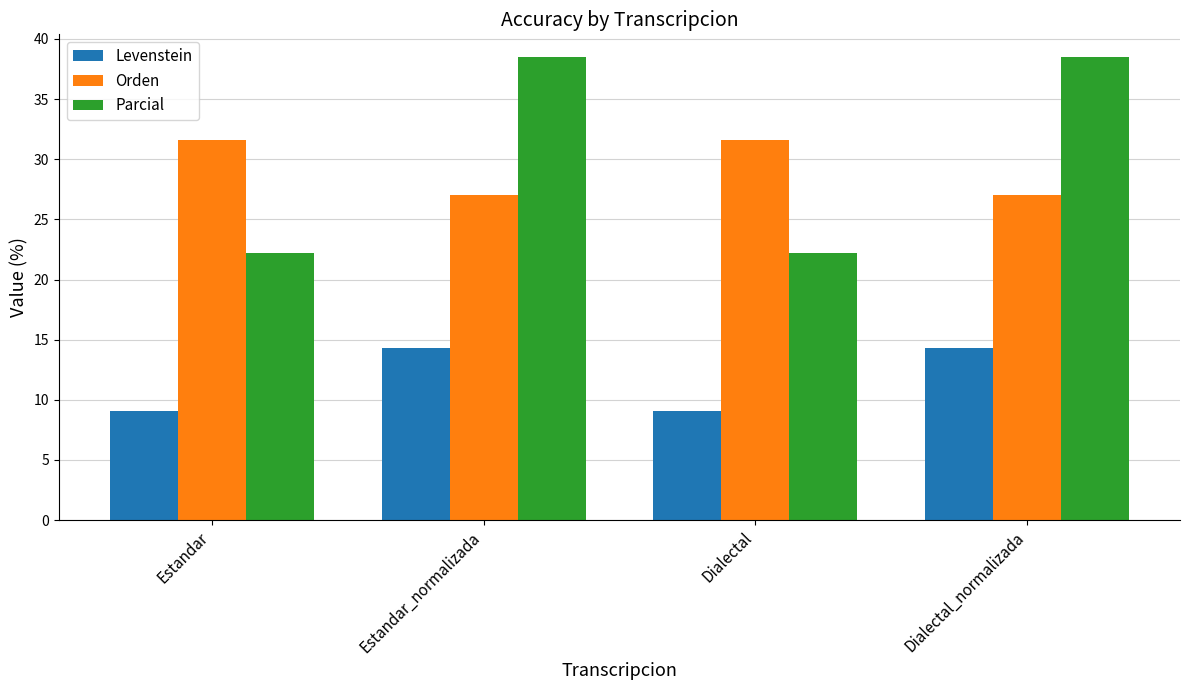

Rank the series at Estandar_normalizada from highest to lowest value.

Parcial, Orden, Levenstein